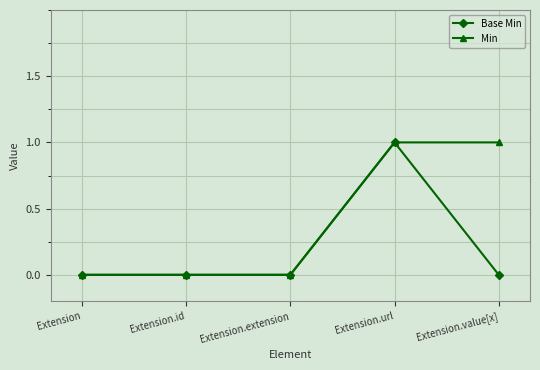

Reading left to right, what are all the values shown in this chart?

Base Min: Extension=0	Extension.id=0	Extension.extension=0	Extension.url=1	Extension.value[x]=0
Min: Extension=0	Extension.id=0	Extension.extension=0	Extension.url=1	Extension.value[x]=1